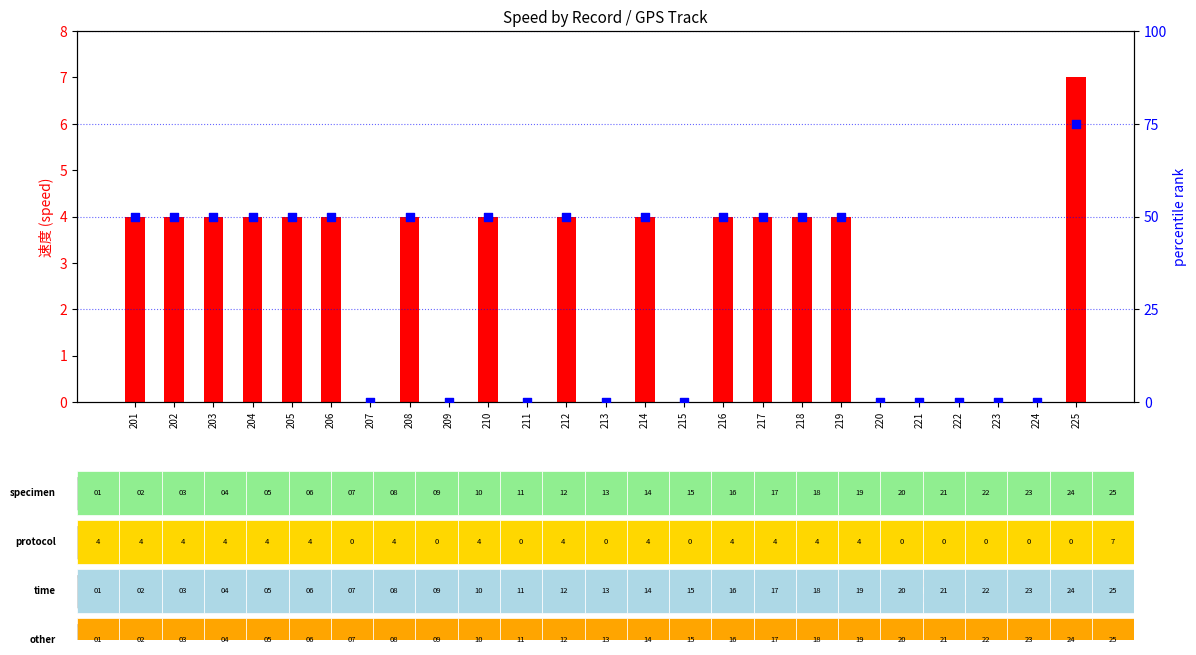

Which series contains the lowest Y value?

speed value